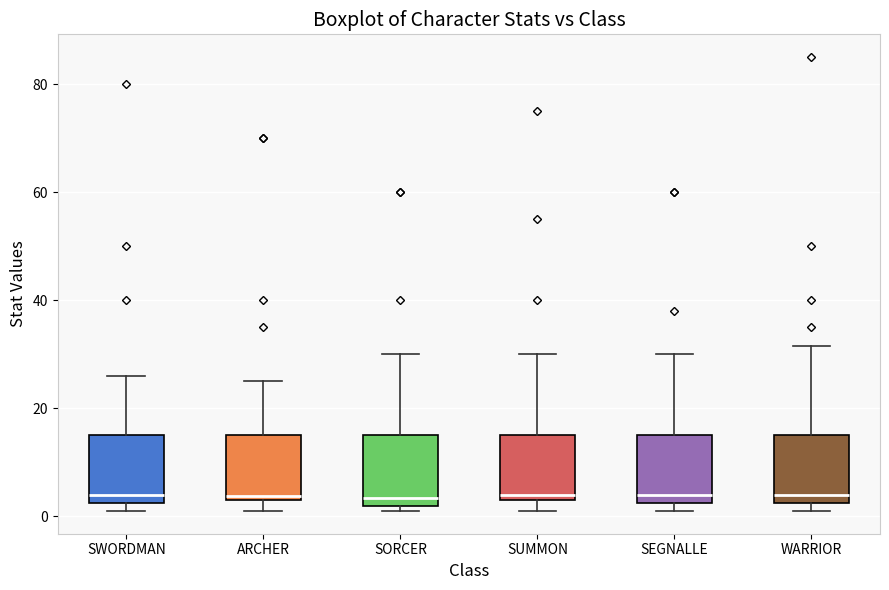

Reading left to right, transcribe this box plot: for each box, give where its median line is, the range the box spans, and where its two whiskers end, as read against the y-axis. The values are not printed on the chart, so give them approximately, as read against the axis.

SWORDMAN: median 4, box 2 to 16, whiskers 2 (just below the box's lower edge) to 26
ARCHER: median 4 (just above the box's lower edge), box 4 to 16, whiskers 2 to 26
SORCER: median 4, box 2 to 16, whiskers 2 (just below the box's lower edge) to 30
SUMMON: median 4 (just above the box's lower edge), box 4 to 16, whiskers 2 to 30
SEGNALLE: median 4, box 2 to 16, whiskers 2 (just below the box's lower edge) to 30
WARRIOR: median 4, box 2 to 16, whiskers 2 (just below the box's lower edge) to 32